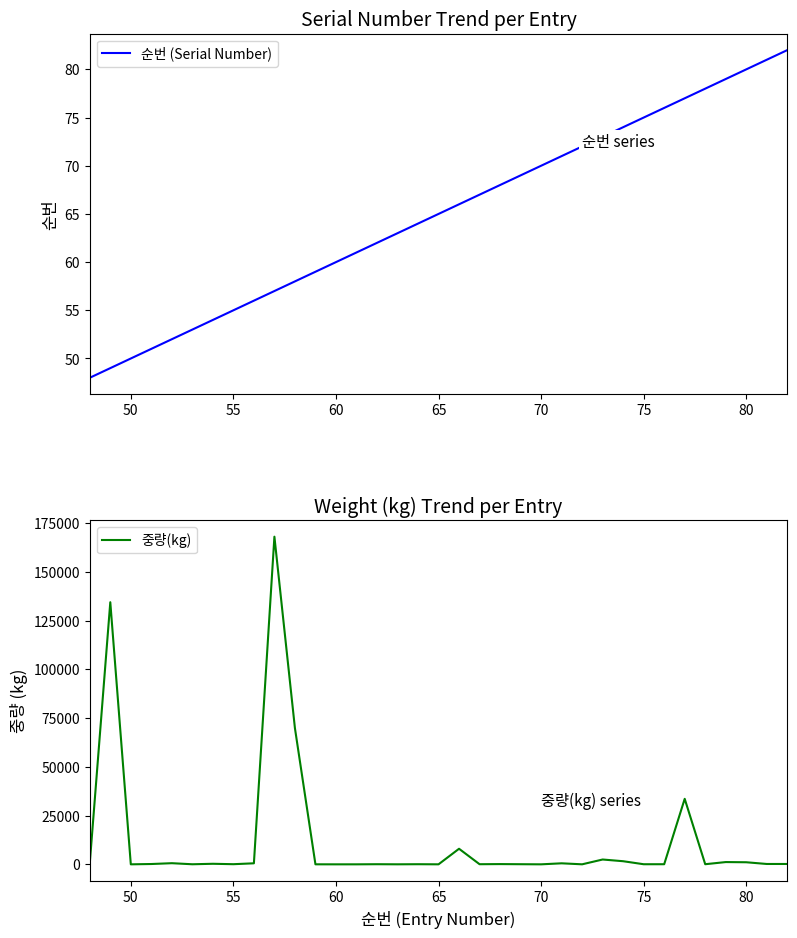

The 순번 (Serial Number) series shows 38 at 80. True or false?

False